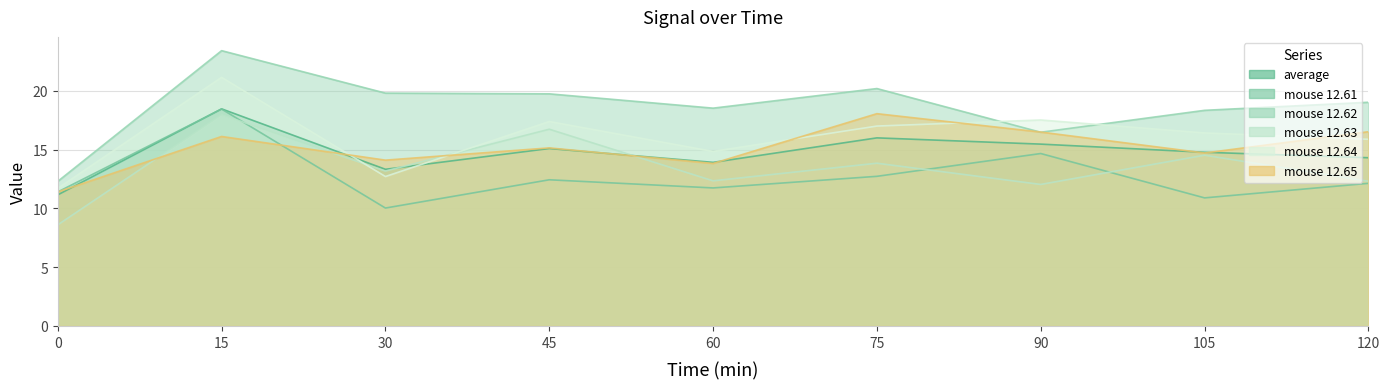

After their last crossing, which series has the higher values: average or mouse 12.64?

mouse 12.64